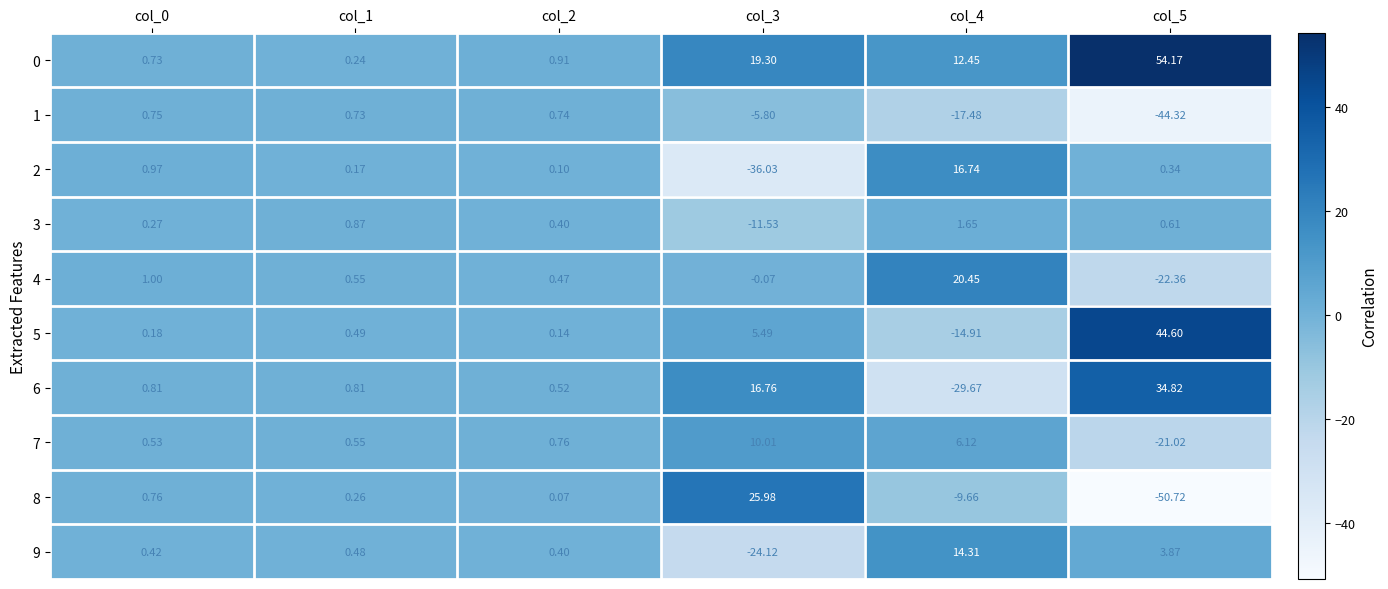

Is the value of 6 at col_0 greater than the value of 1 at col_5?

Yes